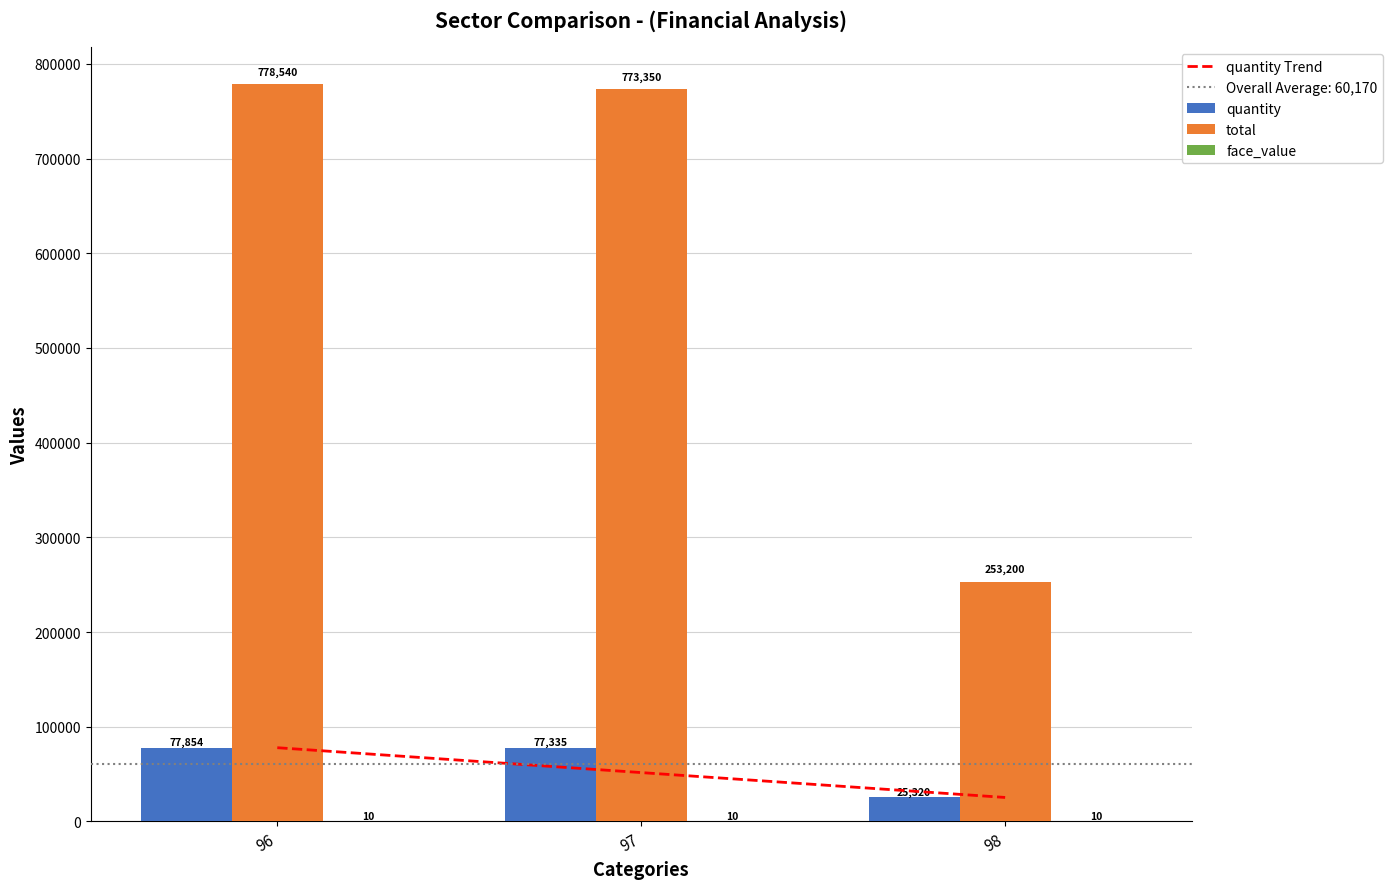

What is the approximate value of total at 96, to the nearest 10?

778540